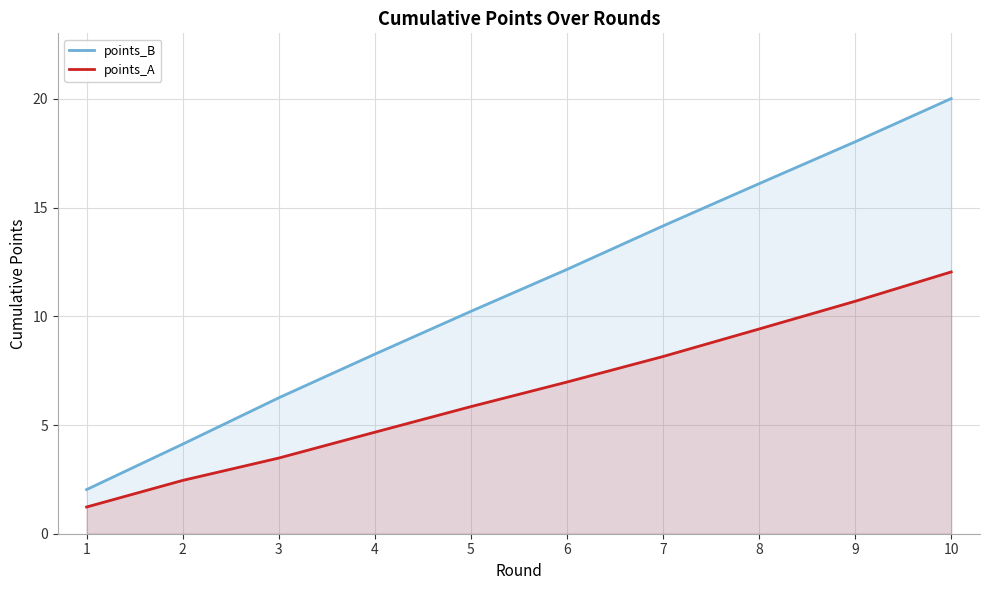

Is the value of points_A at 7 greater than the value of points_B at 6?

No